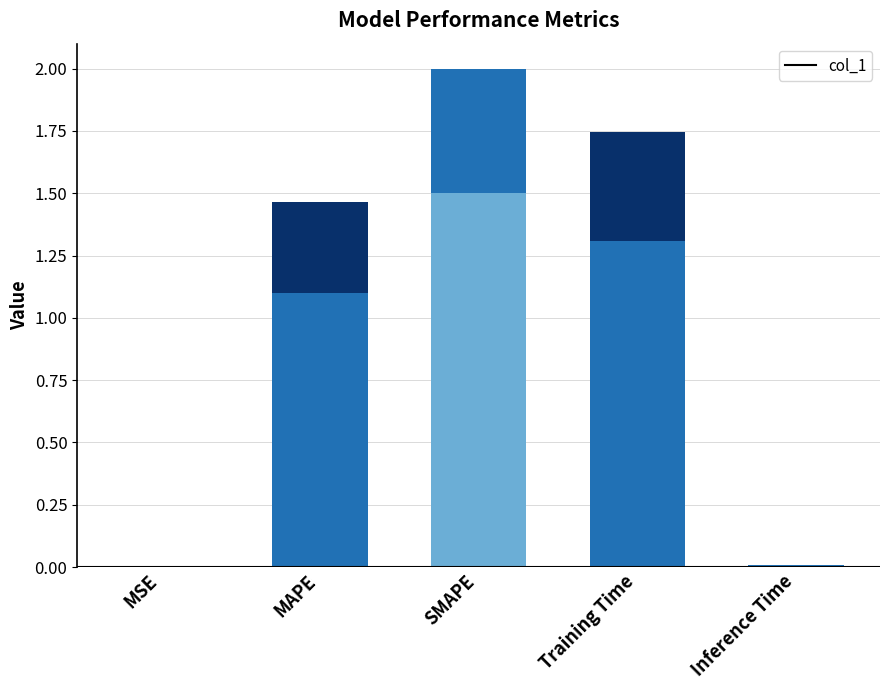

Are the bars horizontal?

No